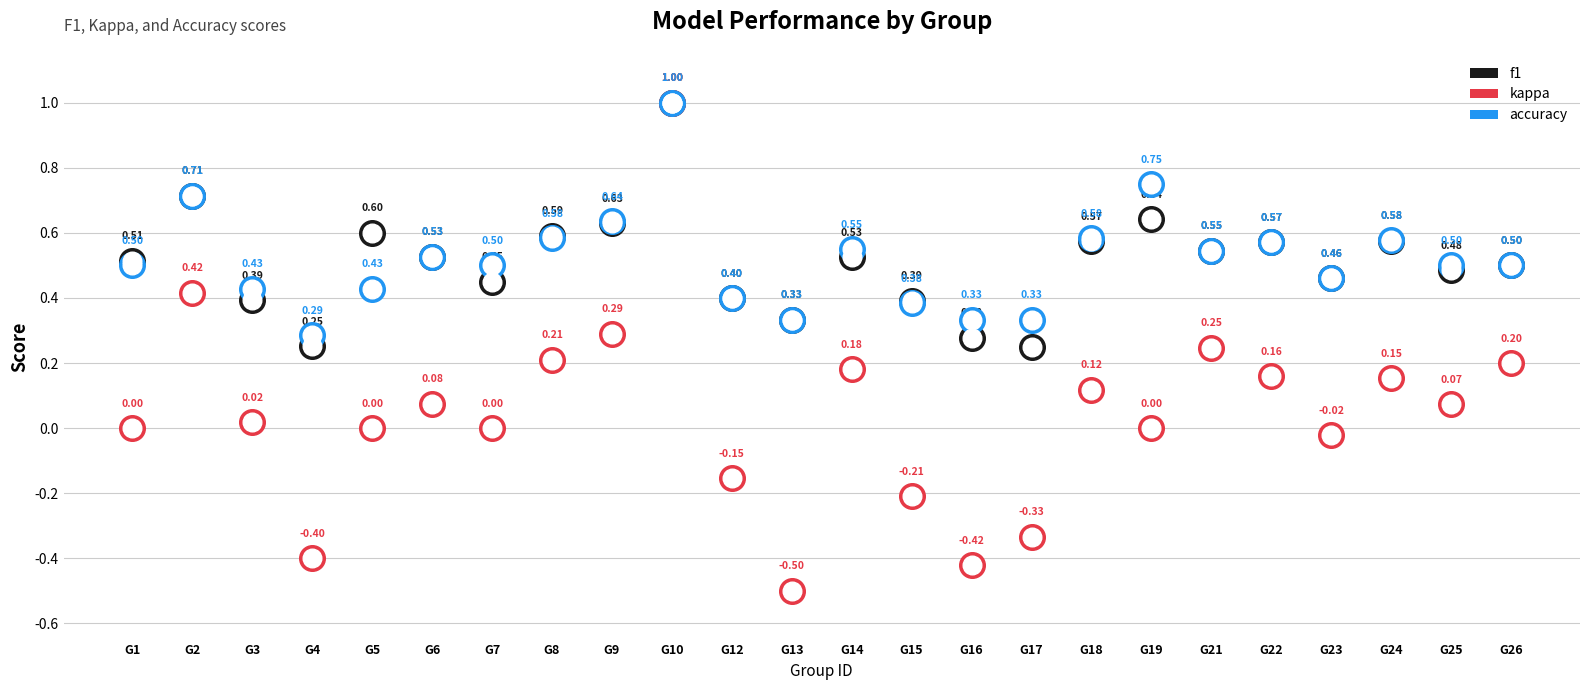

Is the value of accuracy at G17 greater than the value of f1 at G16?

Yes